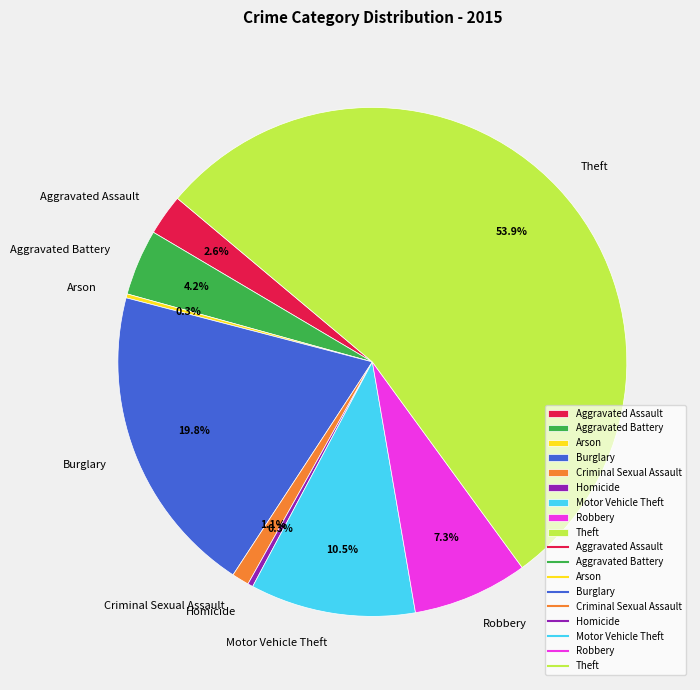

Which category has the biggest portion of the pie?

Theft